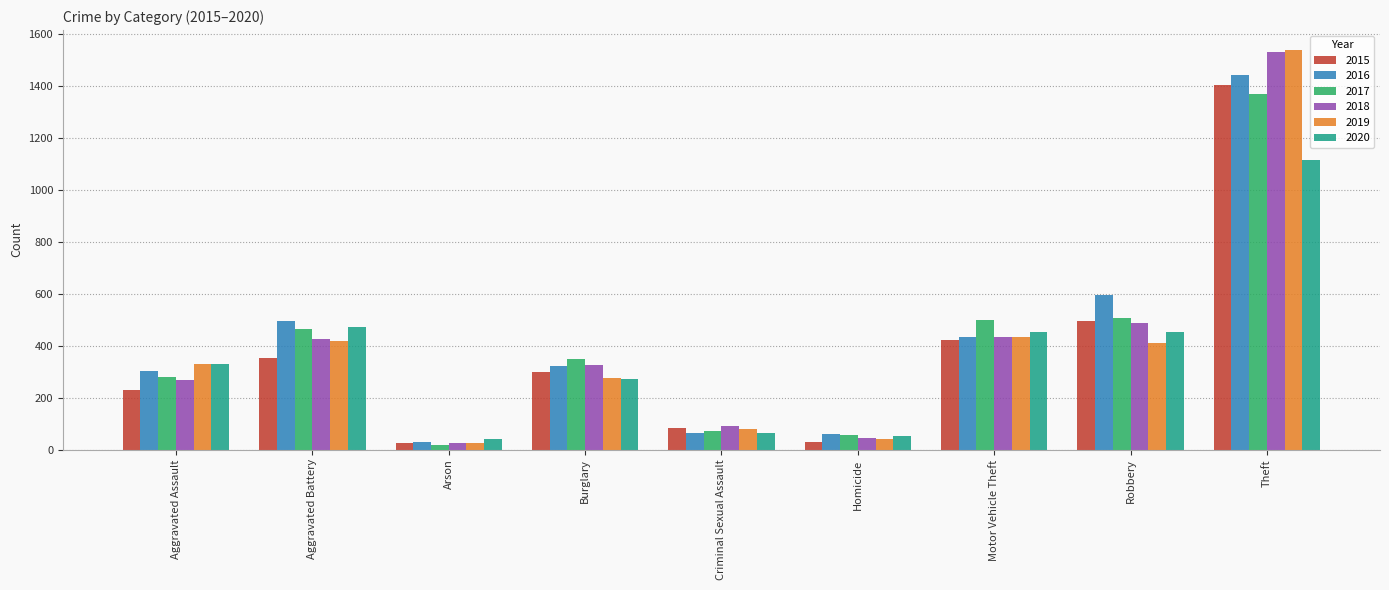

Which series has the widest spread of values?

2019